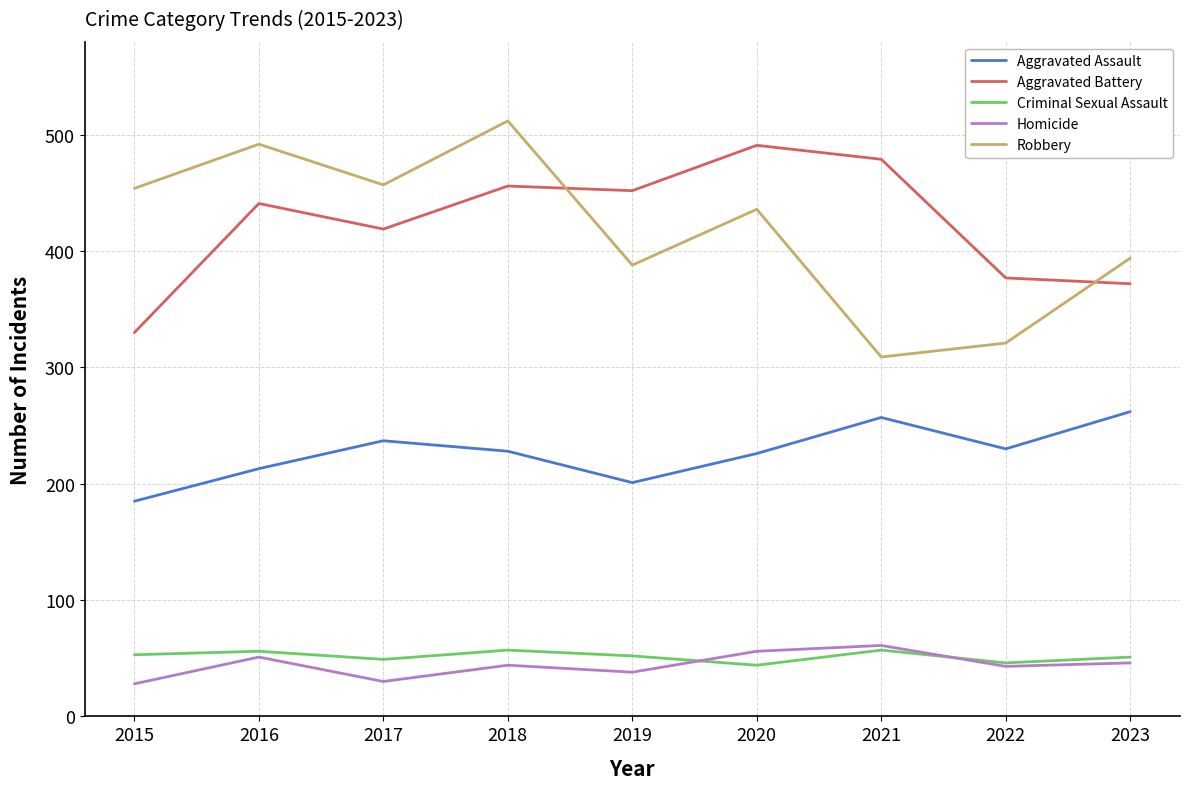

How many lines are shown in the chart?

5